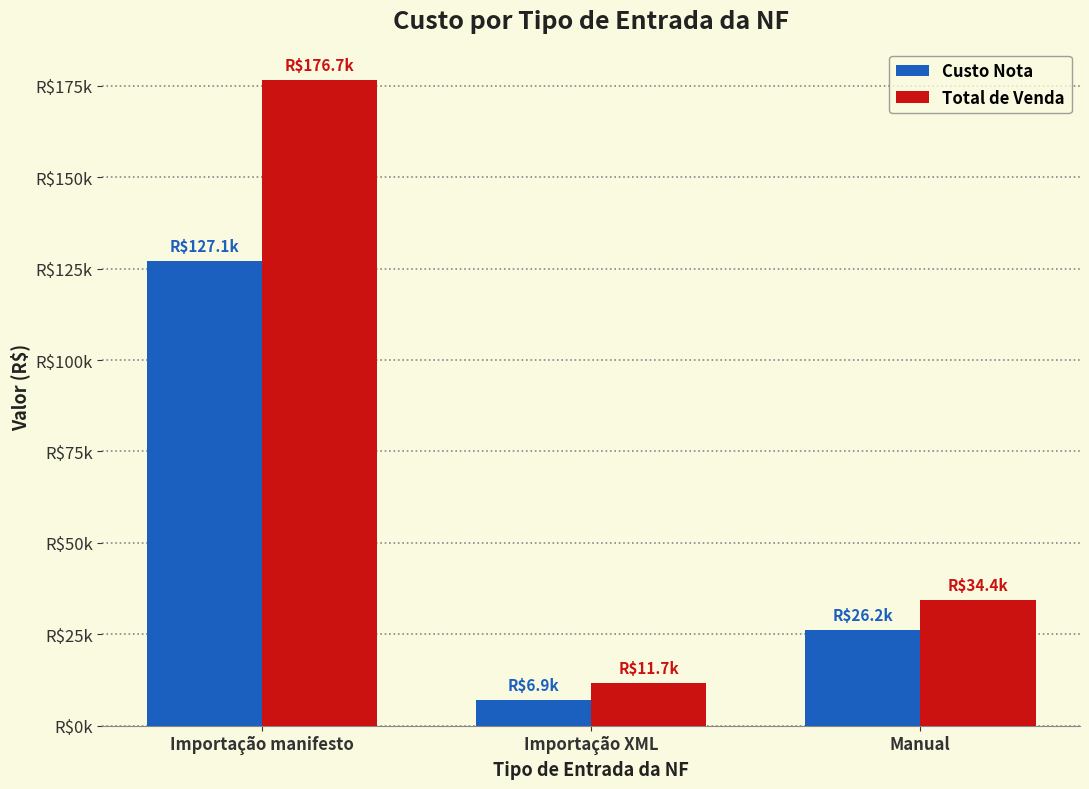

Reading left to right, list all the values displayed in this chart.

Custo Nota: Importação manifesto=127088.1	Importação XML=6948.8	Manual=26154.6
Total de Venda: Importação manifesto=176700.0	Importação XML=11661.5	Manual=34410.6